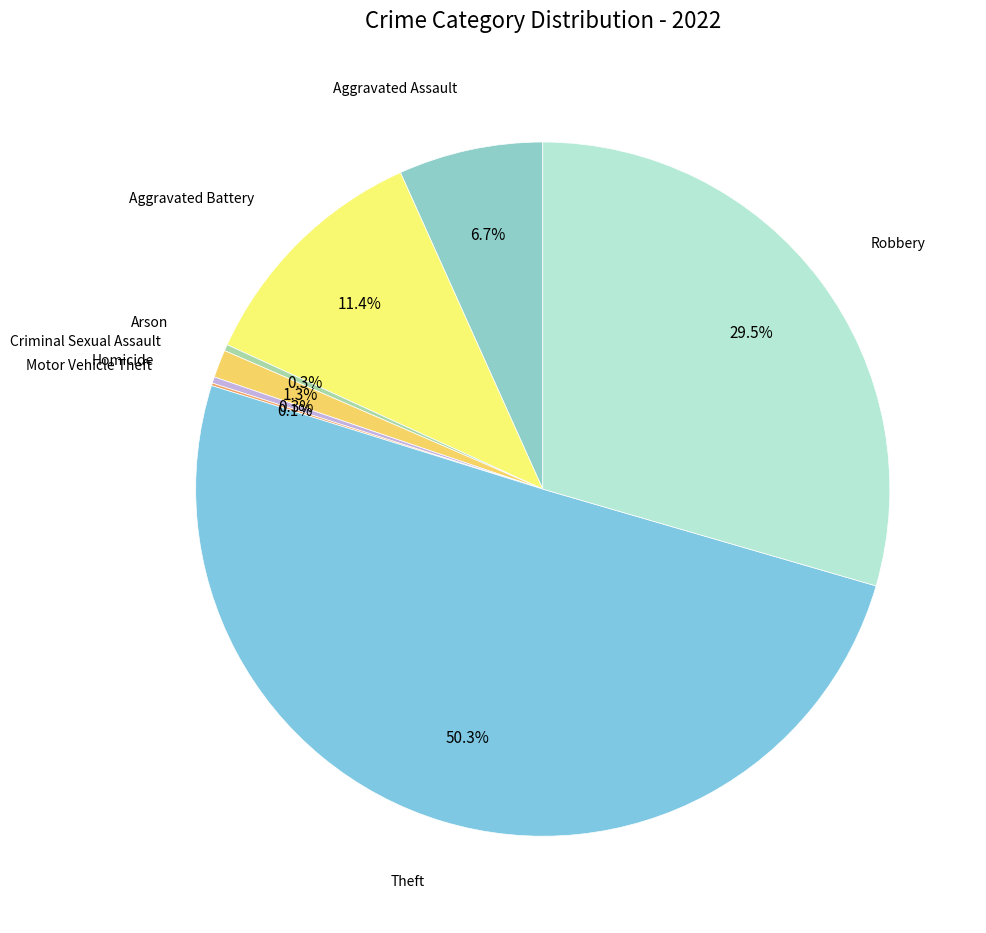

Approximately how many times larger is the value at Theft compared to Robbery?

1.7